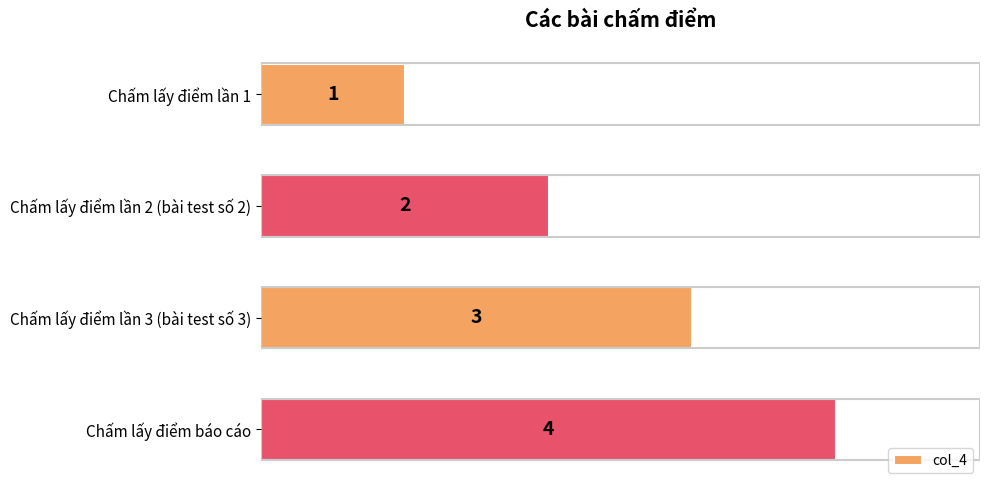

Which has a higher value, Chấm lấy điểm báo cáo or Chấm lấy điểm lần 2 (bài test số 2)?

Chấm lấy điểm báo cáo